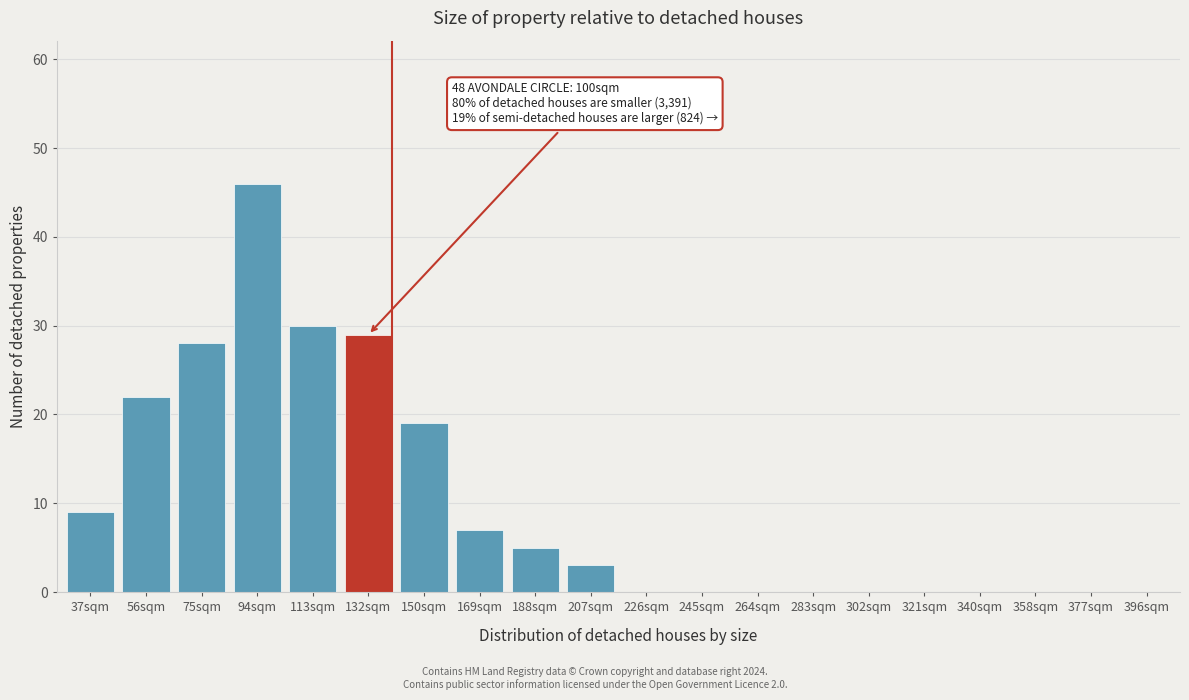

Reading right to left, transcribe all the data shown in this chart.

396sqm=0	377sqm=0	358sqm=0	340sqm=0	321sqm=0	302sqm=0	283sqm=0	264sqm=0	245sqm=0	226sqm=0	207sqm=3	188sqm=5	169sqm=7	150sqm=19	132sqm=29	113sqm=30	94sqm=46	75sqm=28	56sqm=22	37sqm=9